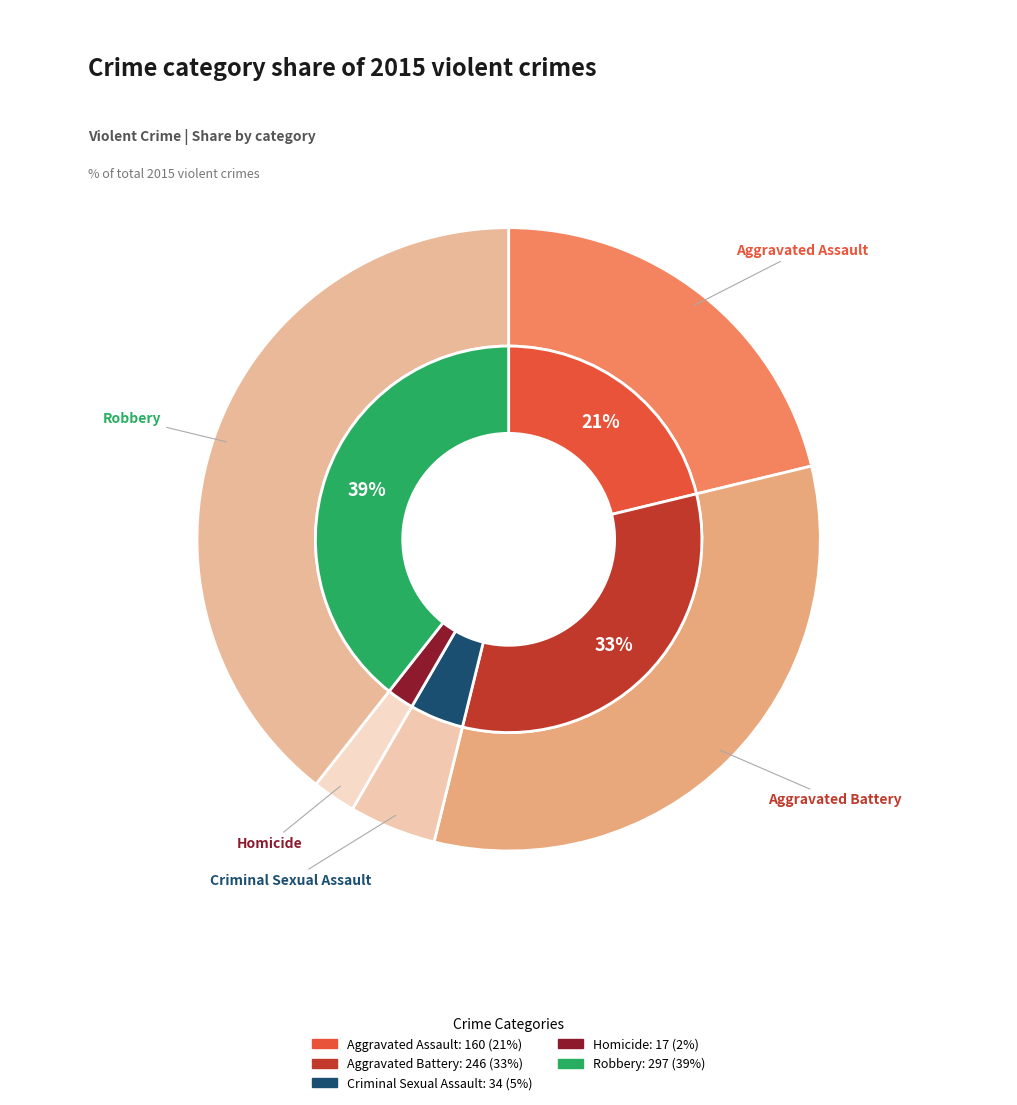

To the nearest percent, what is the combined percentage of Homicide and Robbery?

42%